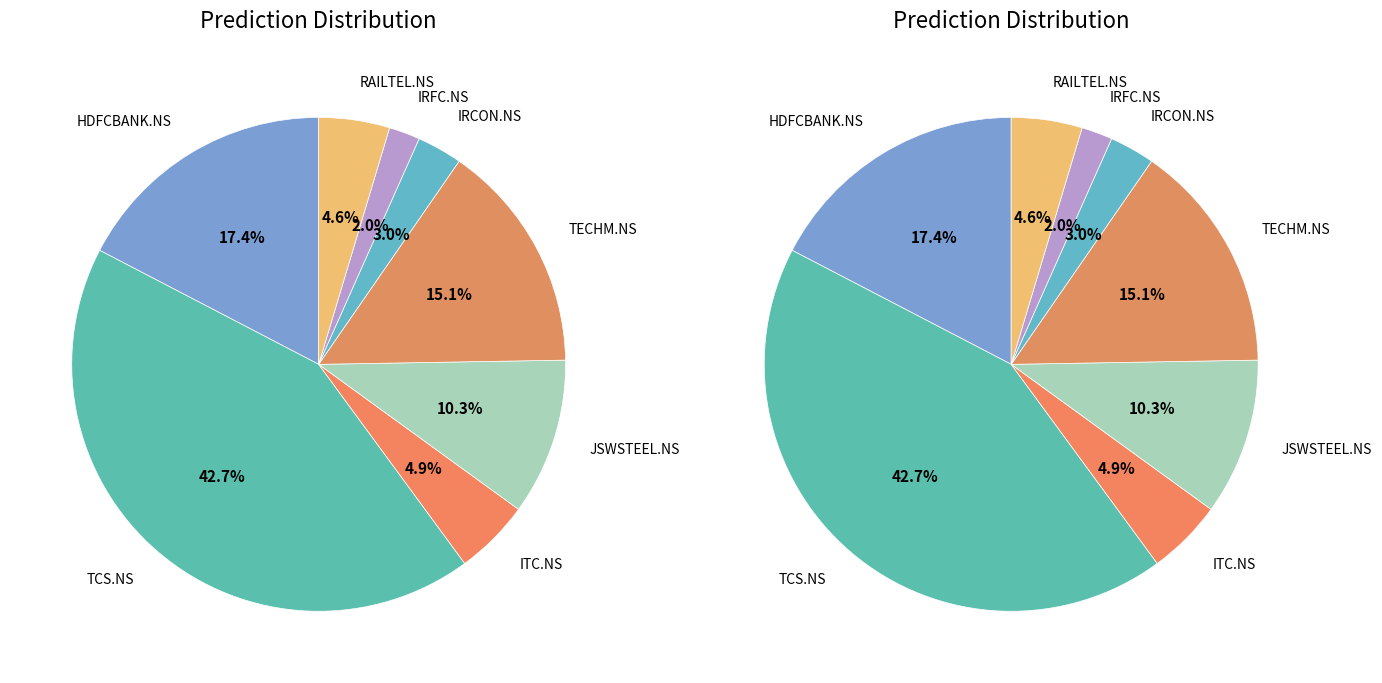

To the nearest percent, what is the average slice percentage?

12%